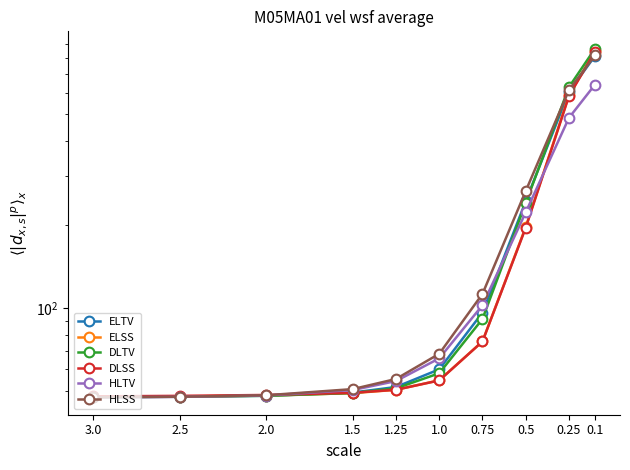

What are all the series names shown in the legend?

ELTV, ELSS, DLTV, DLSS, HLTV, HLSS